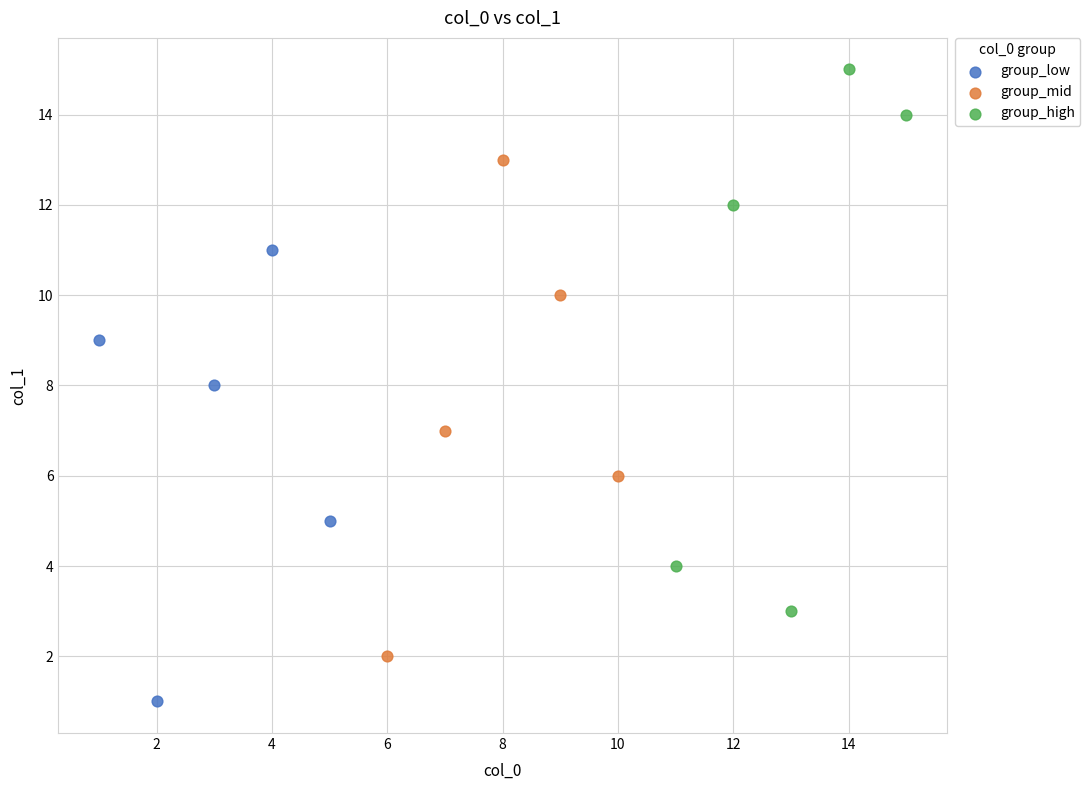

Which series contains the lowest Y value?

group_low